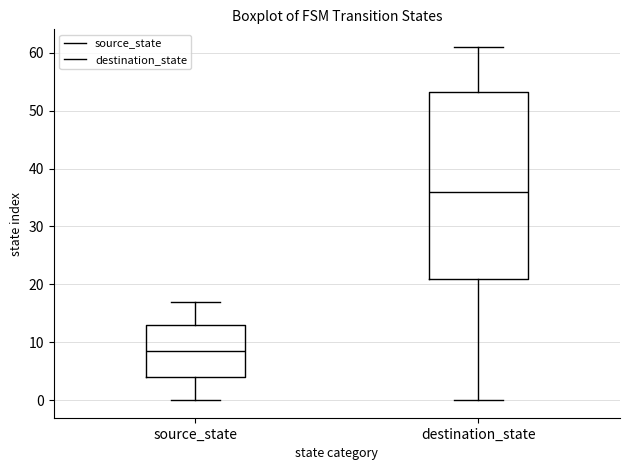

Which box's median line is the highest?

destination_state